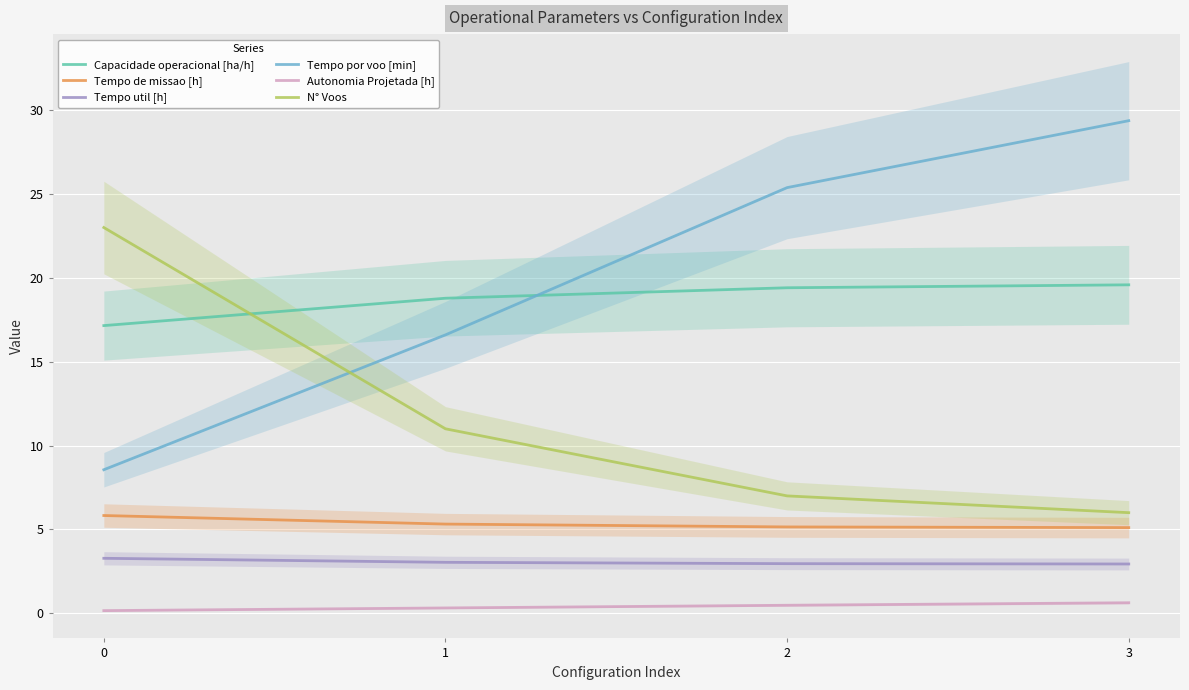

How many values in the Tempo util [h] series are below 3?

2